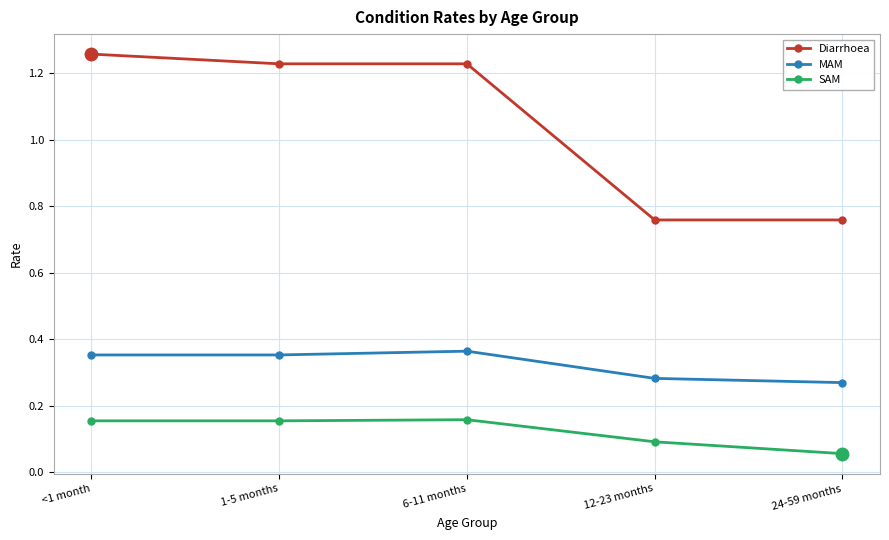

What is the total value across all series at 6-11 months?

1.8